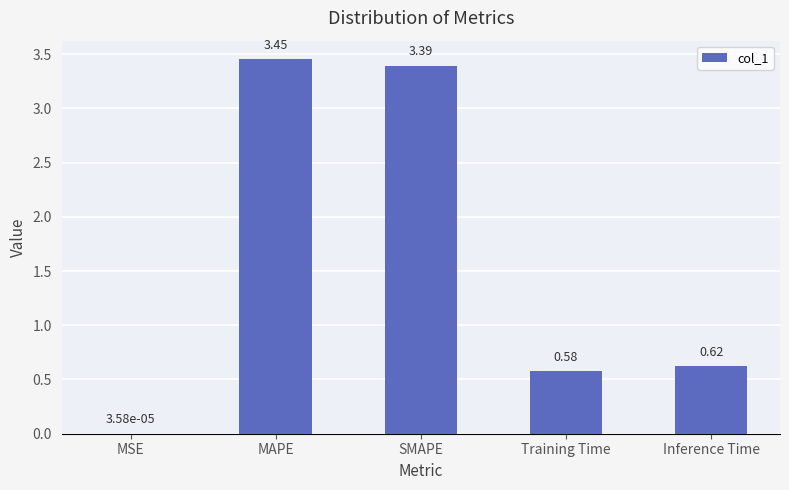

What is the sum of the values at SMAPE and MAPE?

6.8